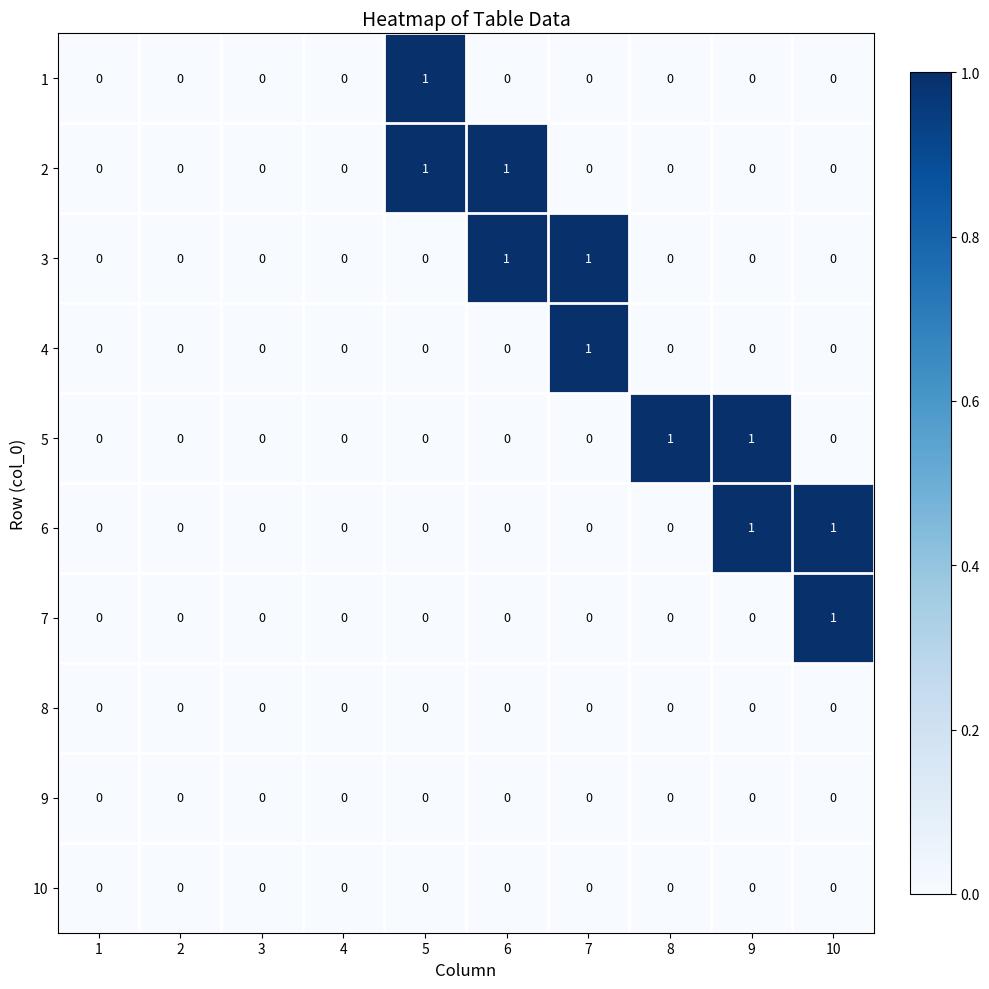

Count the 2 values in the range 0 to 1.

10